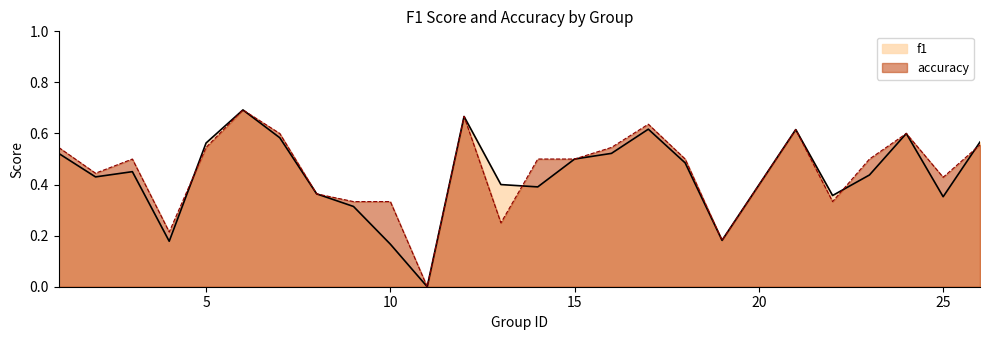

Which category has the lowest value in the accuracy series?

11